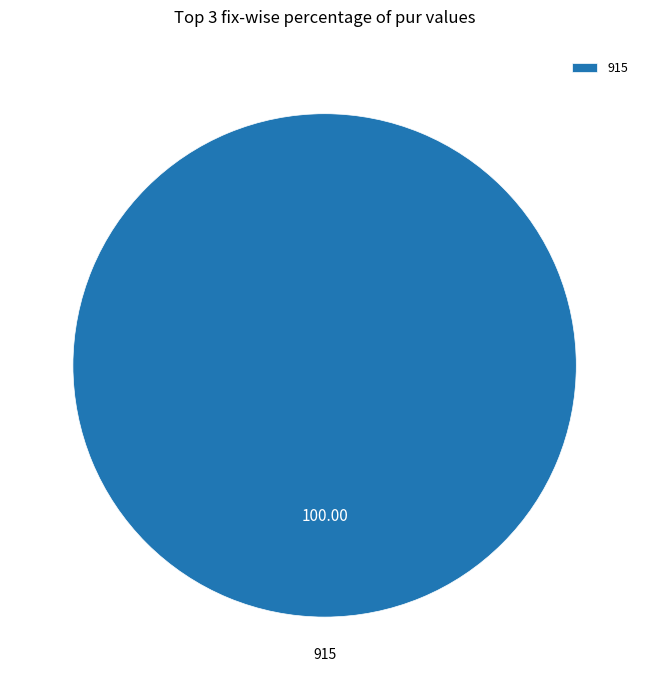

Rank the categories by value from lowest to highest.

915